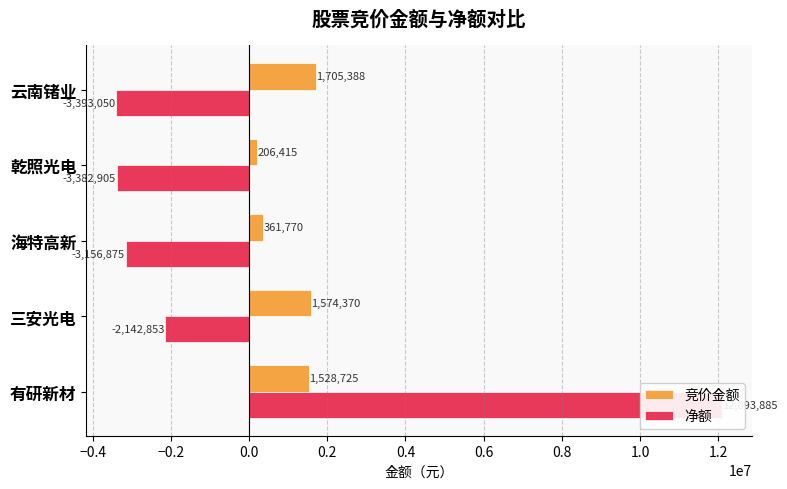

How many data points in 净额 are less than -3156875?

2